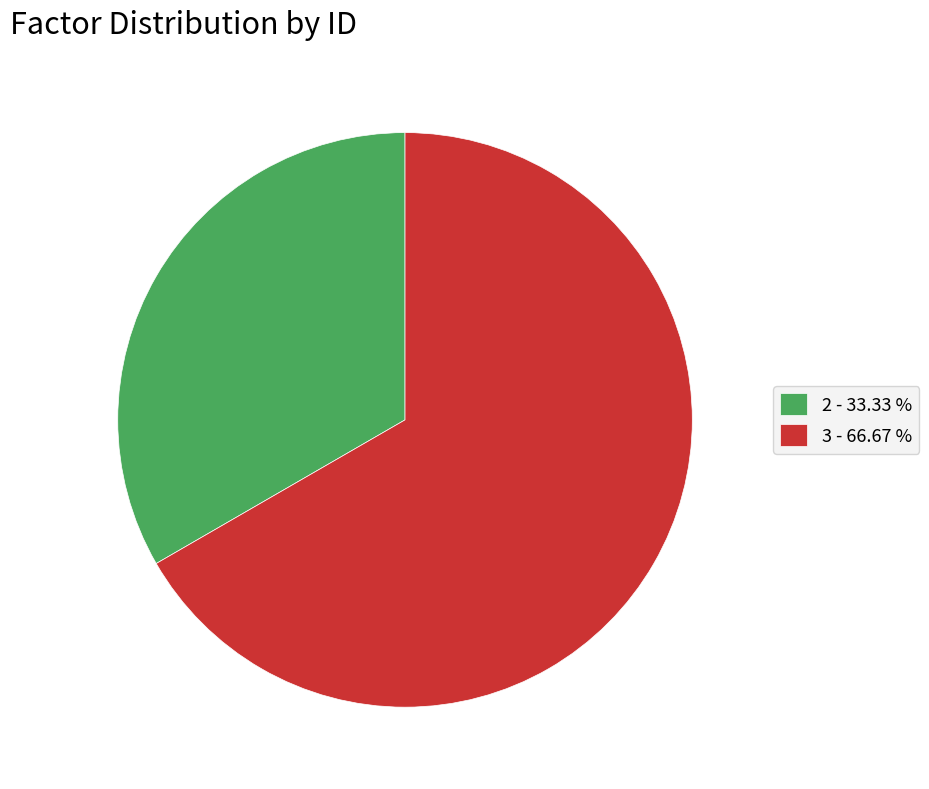

True or false: 2 accounts for 33% of the total.

True